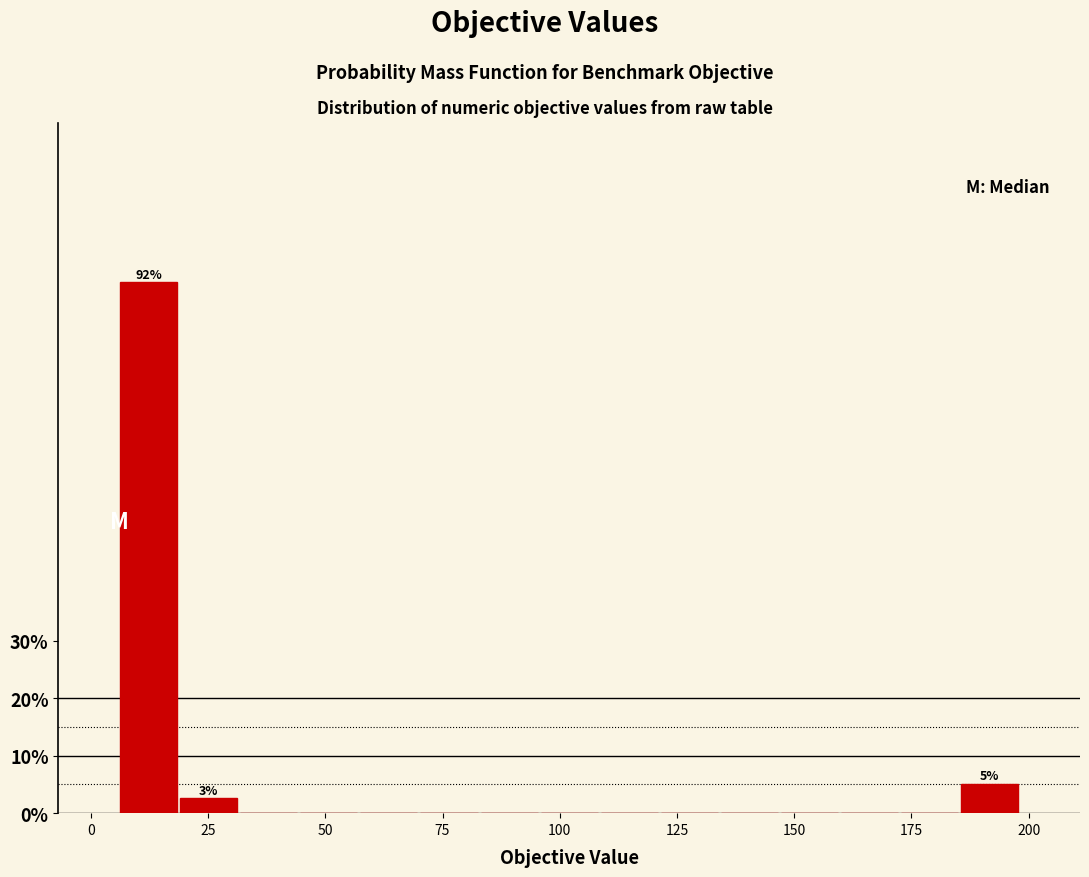

Around what value on the x-axis is the tallest bar? Give the approximate position of its centre, as read against the axis.

10